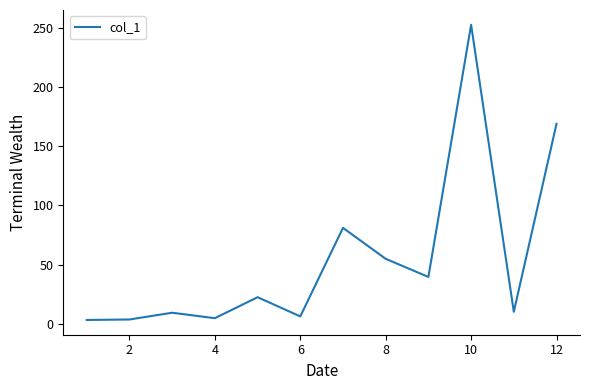

What is the greatest value displayed?

252.4